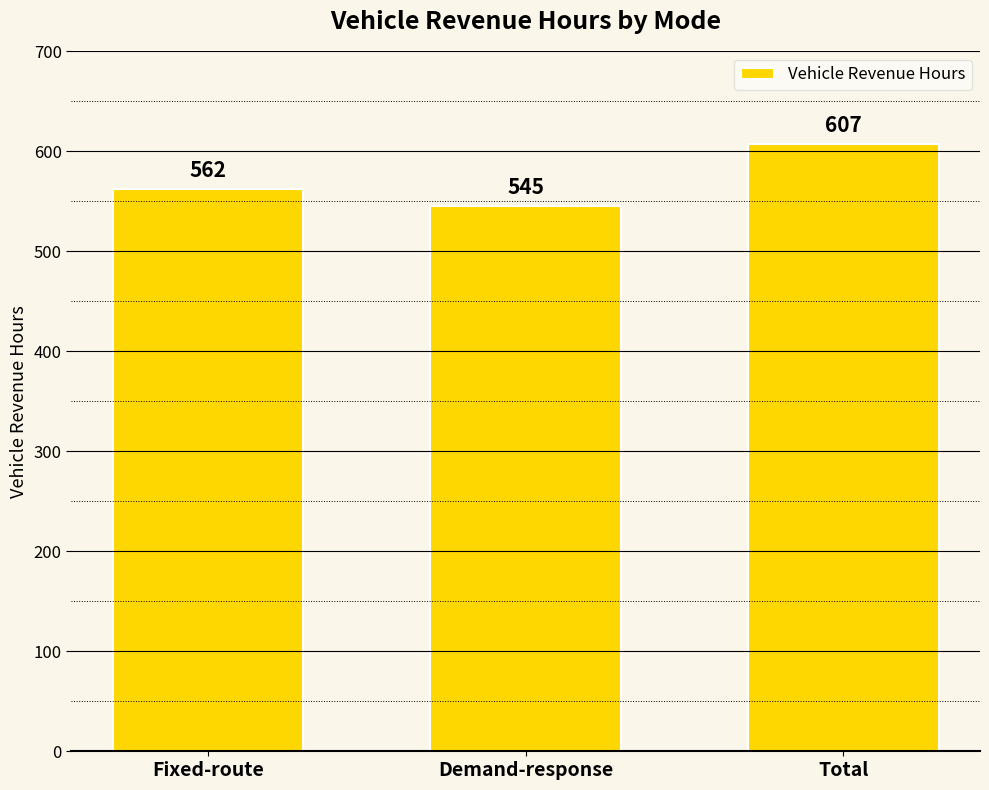

Where is the data nearest to the value 576?

Fixed-route